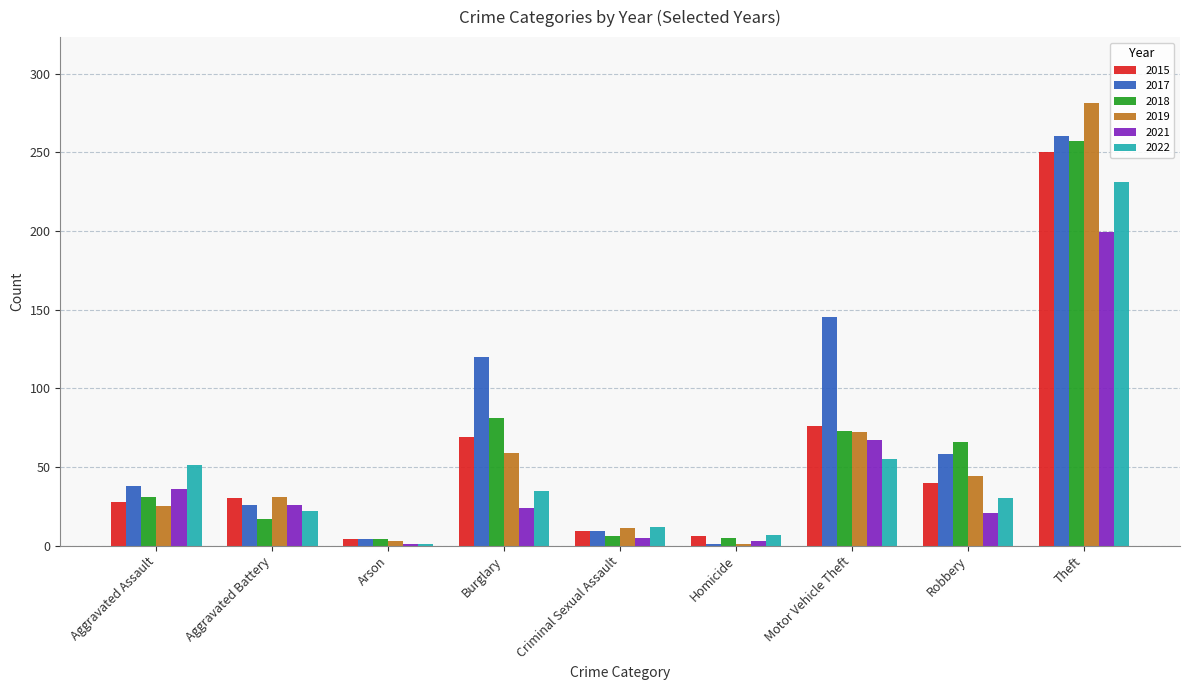

How many bars are there in total?

54